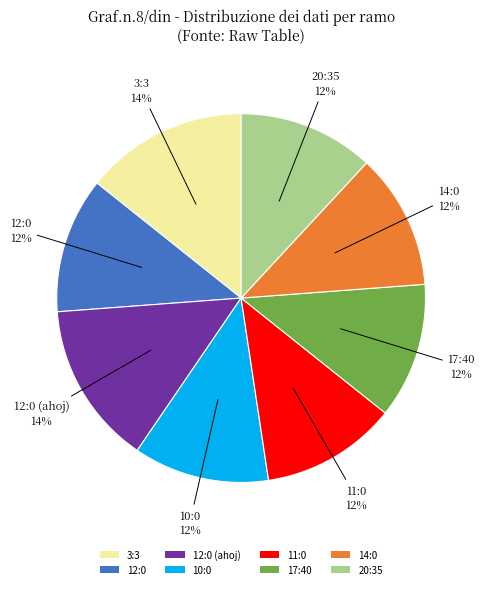

Which has a higher value, 11:0 or 3:3?

3:3